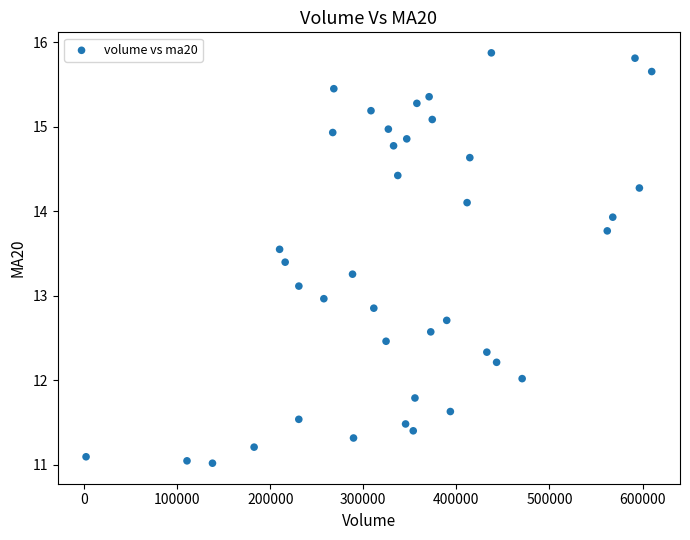

What is the range of X values (max minus min)?

607749.7